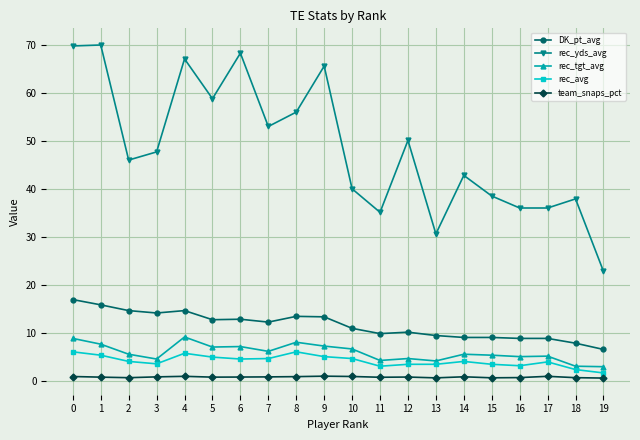

True or false: rec_tgt_avg and team_snaps_pct cross at least once.

False